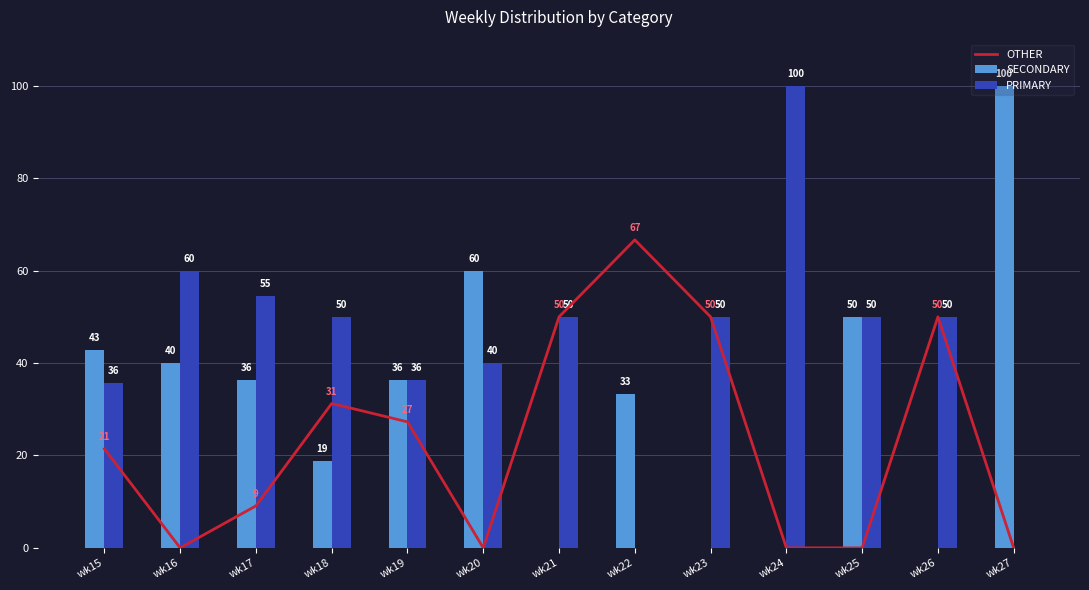

How many distinct data groups are displayed?

3